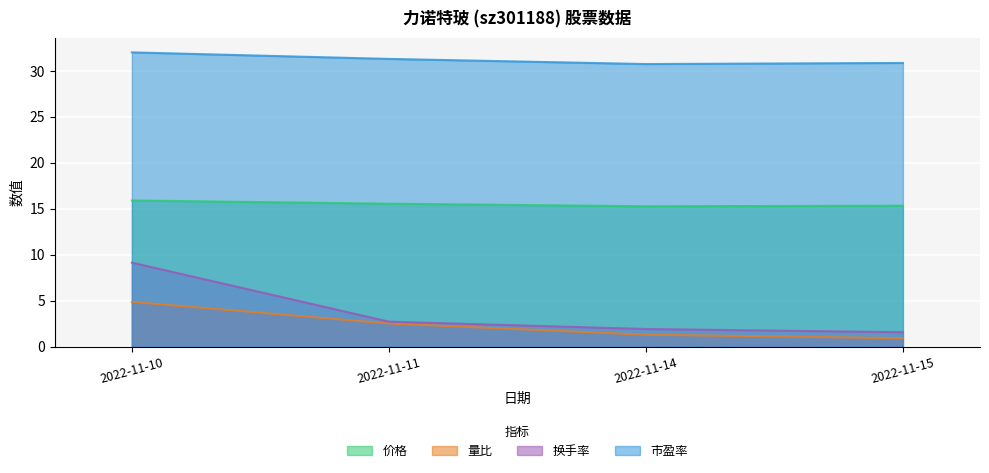

The 换手率 series shows 4.7 at 2022-11-11. True or false?

False